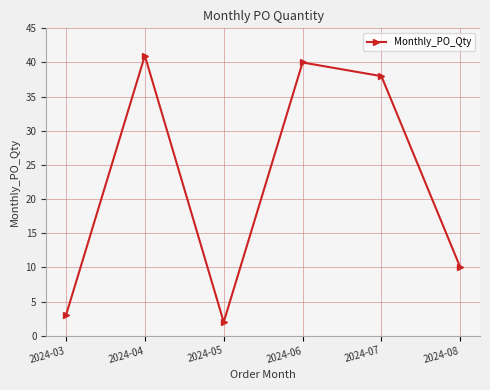

Reading right to left, what are all the values shown in this chart?

2024-08=10	2024-07=38	2024-06=40	2024-05=2	2024-04=41	2024-03=3